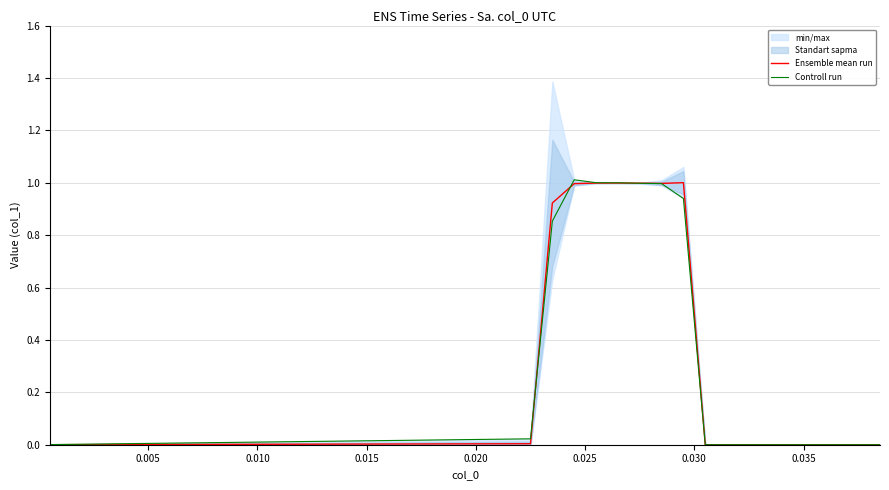

What is the sum of all Controll run values?

7.1